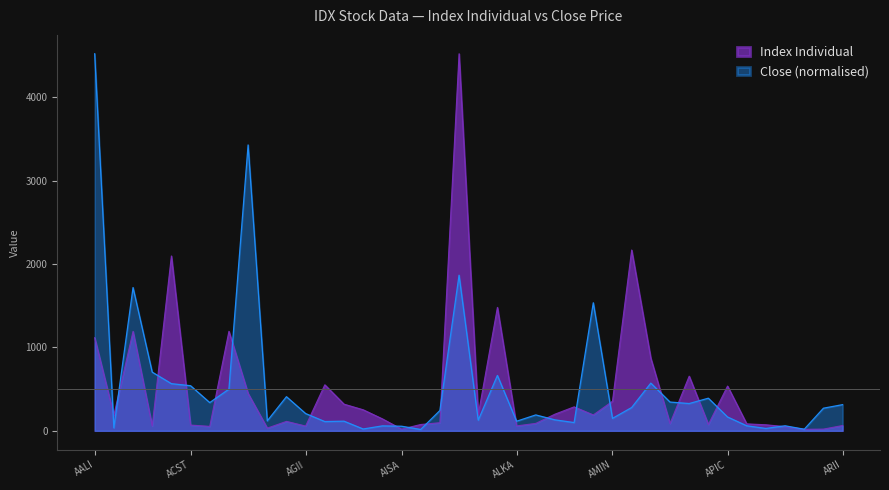

What is the minimum value shown in the chart?

16.4